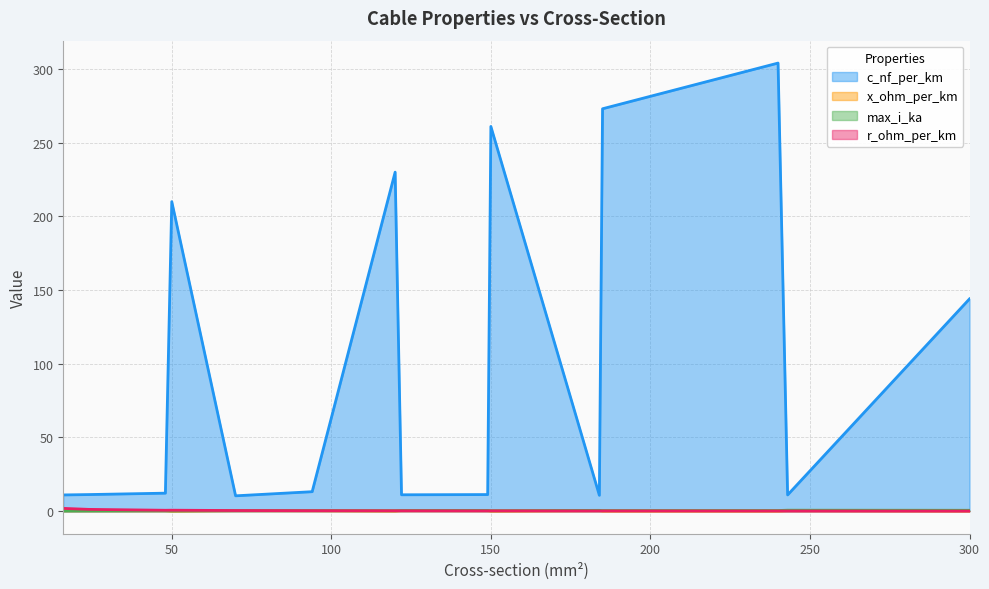

Reading left to right, extract all data points from this chart.

c_nf_per_km: 16=11.0	24=11.2	48=12.2	50=210.0	70=10.4	94=13.2	120=230.0	122=11.1	149=11.2	150=261.0	184=10.8	185=273.0	240=304.0	243=11.0	300=144.0
x_ohm_per_km: 16=0.3	24=0.3	48=0.3	50=0.1	70=0.3	94=0.3	120=0.1	122=0.3	149=0.3	150=0.1	184=0.3	185=0.1	240=0.1	243=0.3	300=0.1
max_i_ka: 16=0.1	24=0.1	48=0.2	50=0.1	70=0.3	94=0.3	120=0.3	122=0.4	149=0.5	150=0.3	184=0.5	185=0.4	240=0.4	243=0.6	300=0.6
r_ohm_per_km: 16=1.9	24=1.2	48=0.6	50=0.6	70=0.4	94=0.3	120=0.3	122=0.2	149=0.2	150=0.2	184=0.2	185=0.2	240=0.1	243=0.1	300=0.1